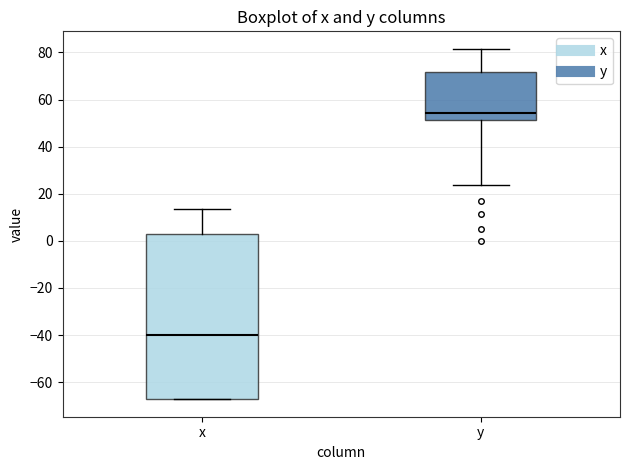

Comparing the boxes themselves (not the whiskers), which one is the tallest?

x